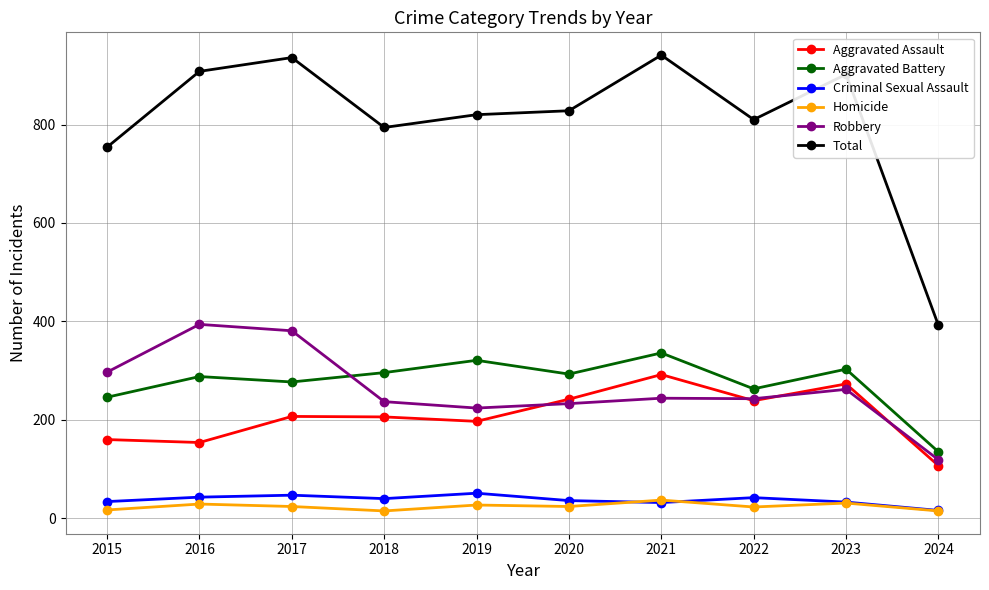

Which series ends up on top after the final intersection of Aggravated Assault and Robbery?

Robbery